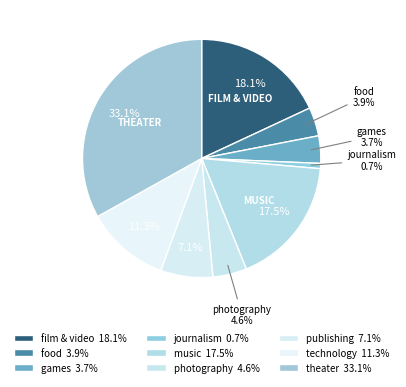

Rank the categories by value from lowest to highest.

journalism, games, food, photography, publishing, technology, music, film & video, theater